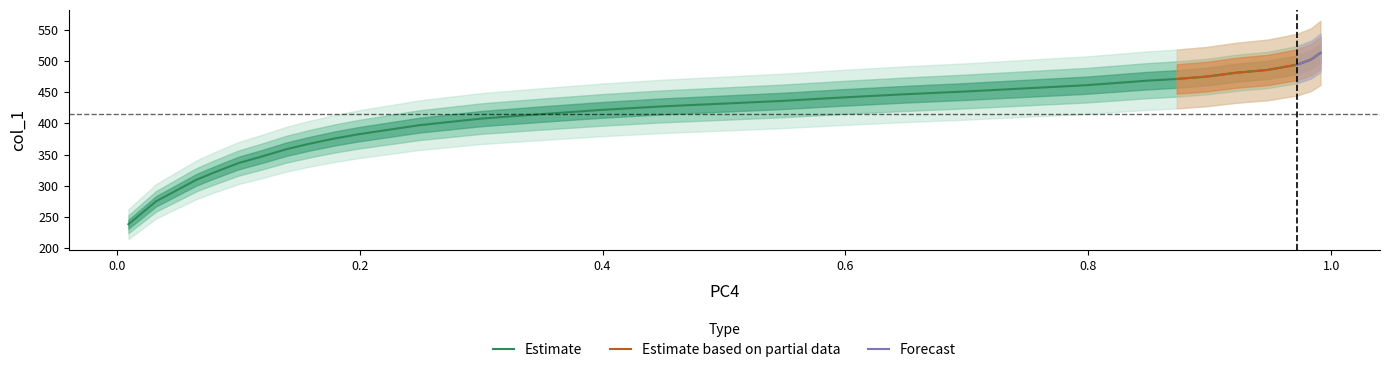

Does the chart display data point markers on the line(s)?

No